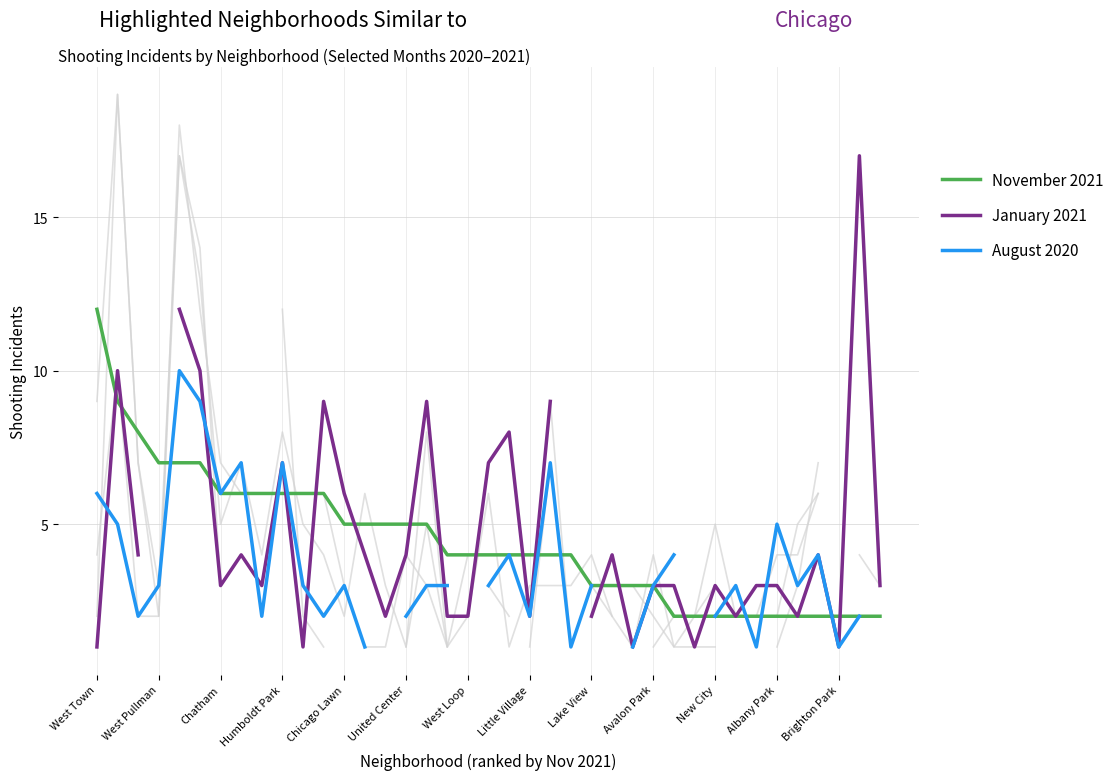

What is the label of the 11th point from the left?

New City